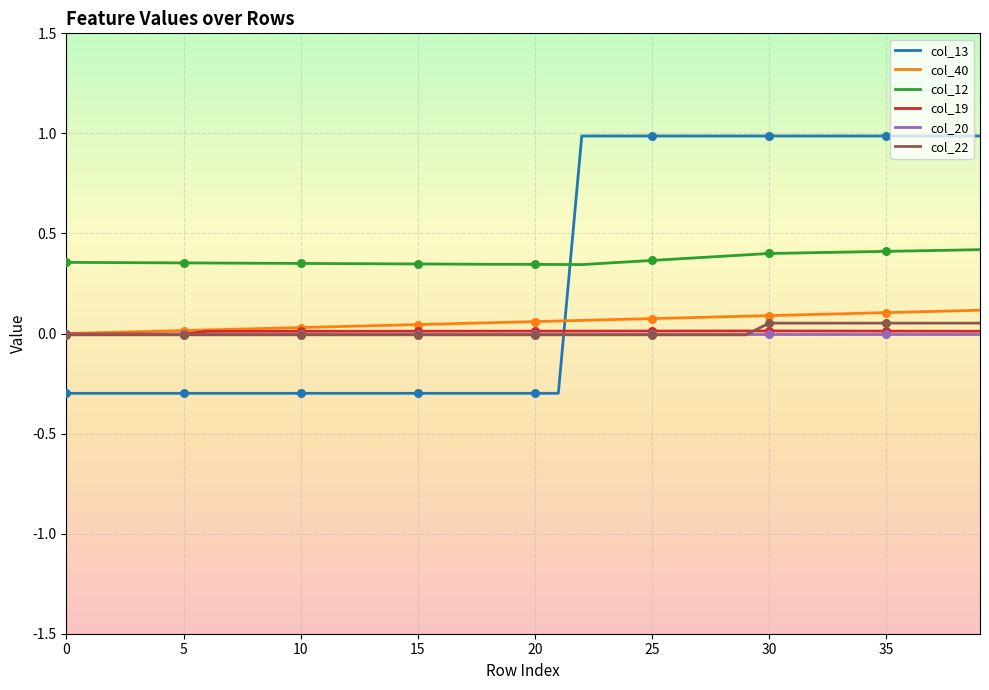

True or false: col_12 and col_13 cross at least once.

True